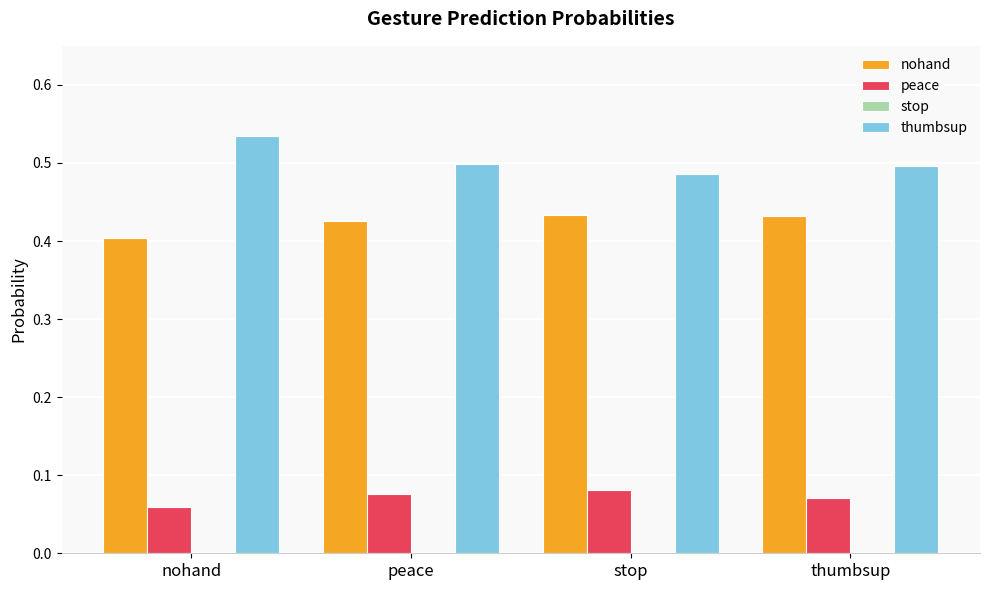

The nohand series shows 0.1 at nohand. True or false?

False